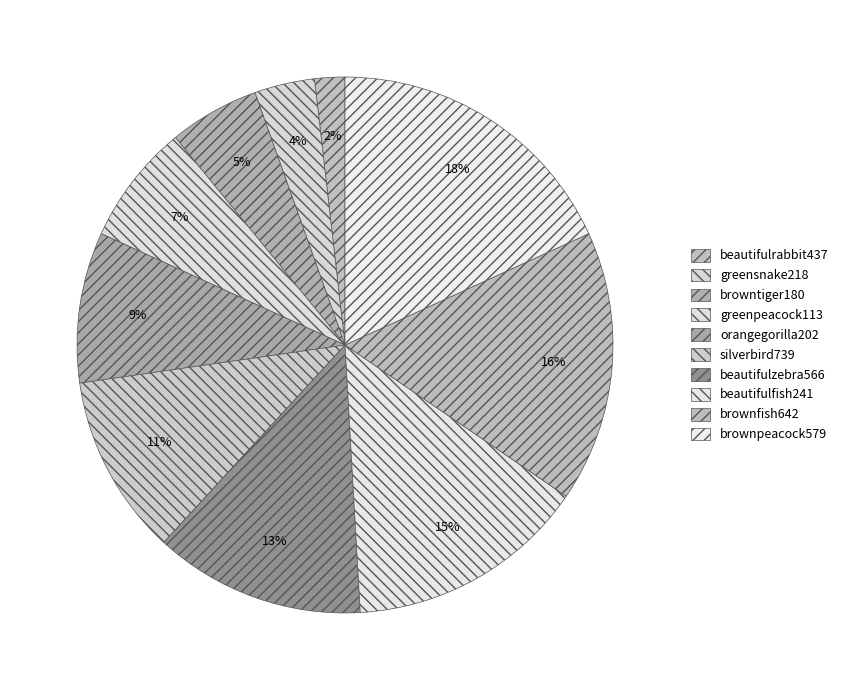

Which category has the smallest portion of the pie?

beautifulrabbit437